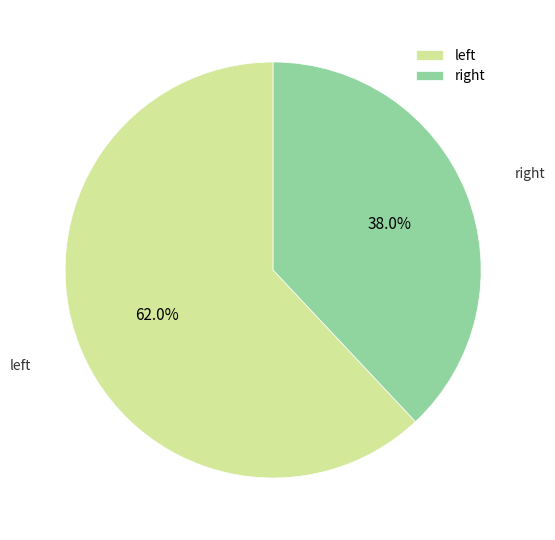

Which slice is the smallest?

right